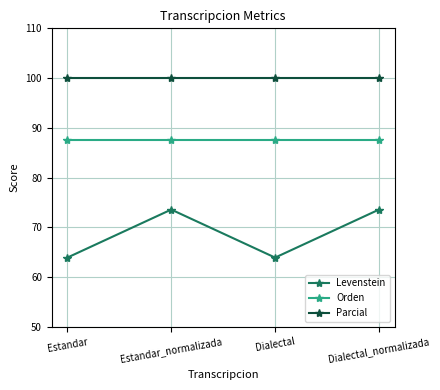

True or false: Orden and Parcial cross at least once.

False